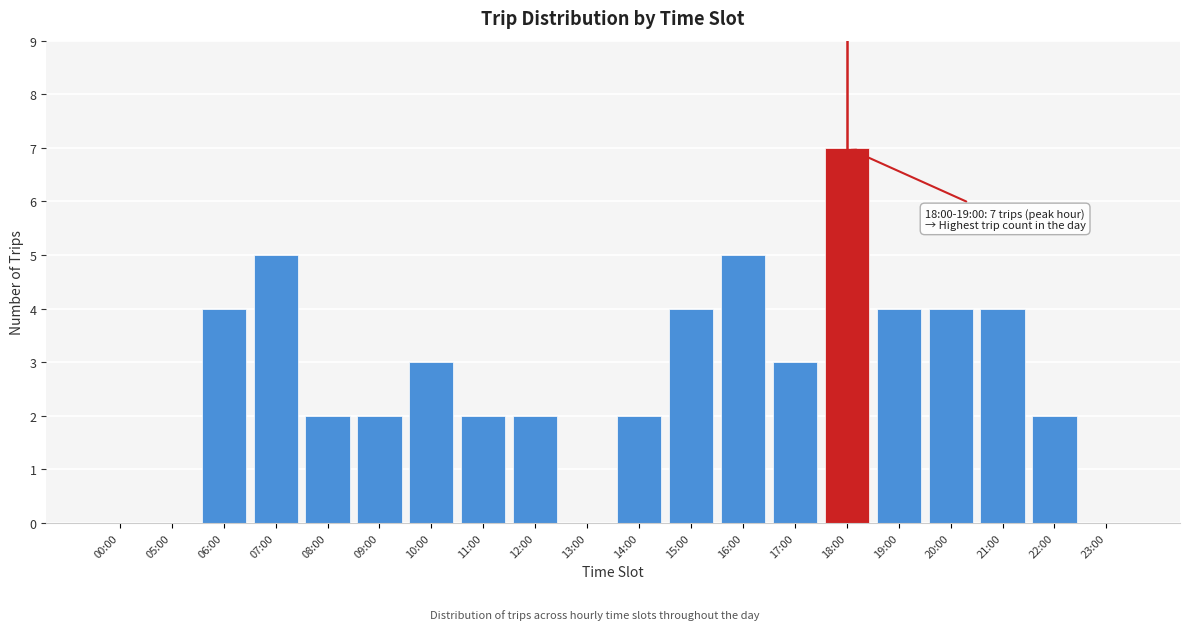

Reading right to left, extract all data points from this chart.

23:00=0	22:00=2	21:00=4	20:00=4	19:00=4	18:00=7	17:00=3	16:00=5	15:00=4	14:00=2	13:00=0	12:00=2	11:00=2	10:00=3	09:00=2	08:00=2	07:00=5	06:00=4	05:00=0	00:00=0